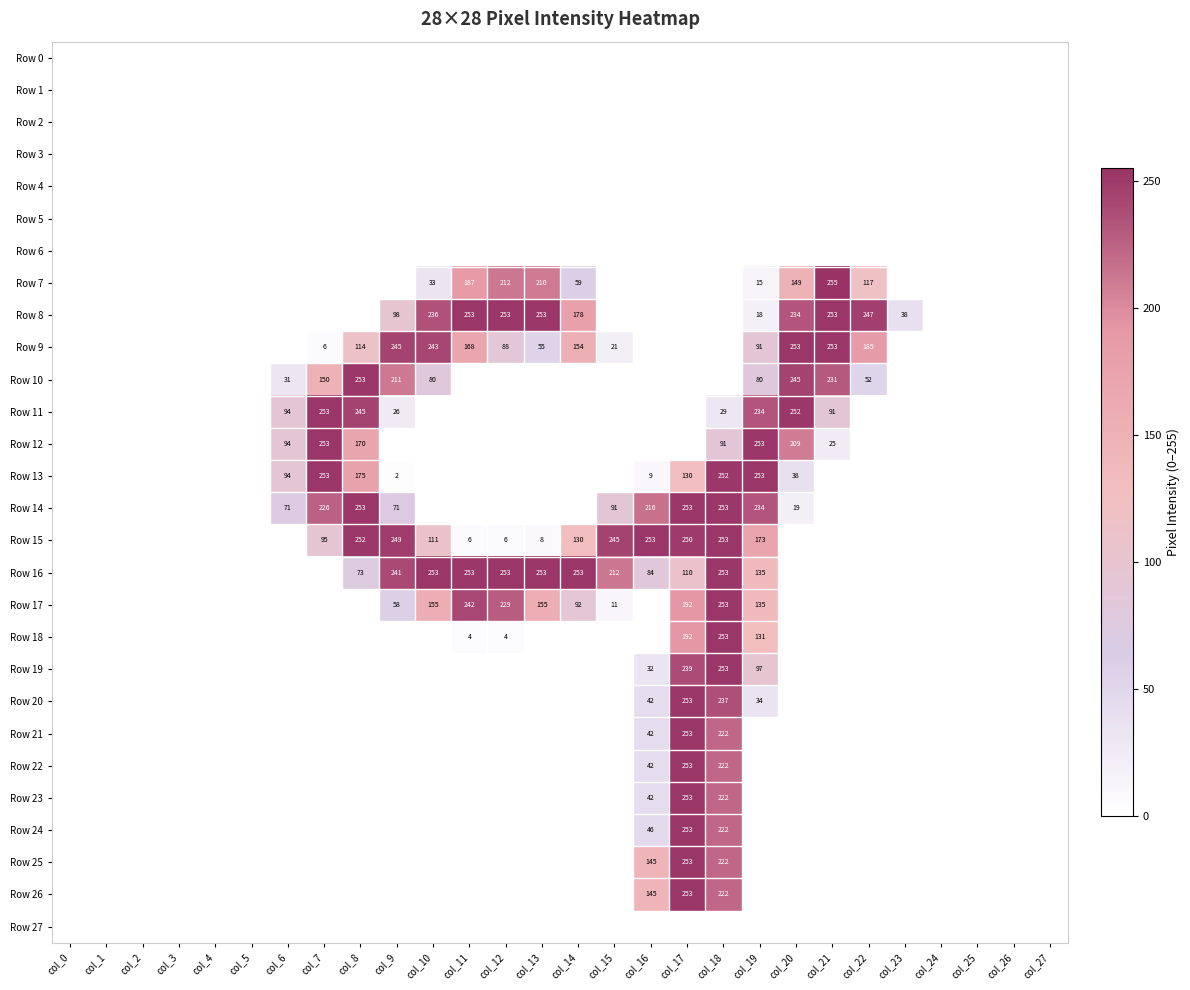

At how many categories does at least one series exceed 4?

18